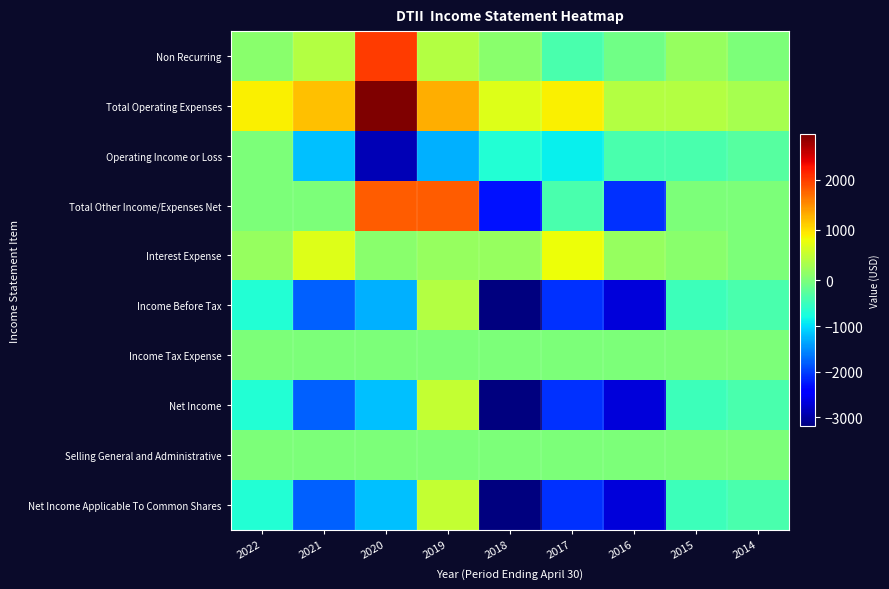

Reading left to right, transcribe all the data shown in this chart.

Non Recurring: 2022=100	2021=400	2020=2000	2019=400	2018=100	2017=-400	2016=-100	2015=200	2014=0
Total Operating Expenses: 2022=900	2021=1200	2020=2900	2019=1300	2018=700	2017=900	2016=400	2015=400	2014=300
Operating Income or Loss: 2022=0	2021=-1200	2020=-2900	2019=-1300	2018=-700	2017=-900	2016=-400	2015=-400	2014=-300
Total Other Income/Expenses Net: 2022=0	2021=0	2020=1800	2019=1800	2018=-2300	2017=-400	2016=-2100	2015=0	2014=0
Interest Expense: 2022=200	2021=700	2020=100	2019=200	2018=200	2017=800	2016=200	2015=100	2014=0
Income Before Tax: 2022=-700	2021=-1800	2020=-1300	2019=400	2018=-3200	2017=-2100	2016=-2700	2015=-500	2014=-400
Income Tax Expense: 2022=0	2021=0	2020=0	2019=0	2018=0	2017=0	2016=0	2015=0	2014=0
Net Income: 2022=-700	2021=-1800	2020=-1200	2019=500	2018=-3200	2017=-2100	2016=-2700	2015=-500	2014=-400
Selling General and Administrative: 2022=0	2021=0	2020=0	2019=0	2018=0	2017=0	2016=0	2015=0	2014=0
Net Income Applicable To Common Shares: 2022=-700	2021=-1800	2020=-1200	2019=500	2018=-3200	2017=-2100	2016=-2700	2015=-500	2014=-400